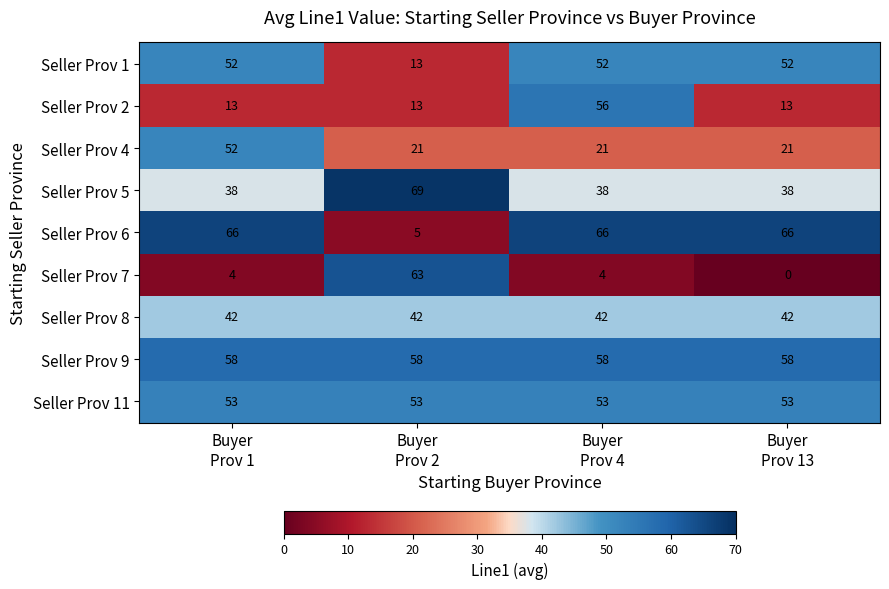

At how many categories does at least one series exceed 38?

4